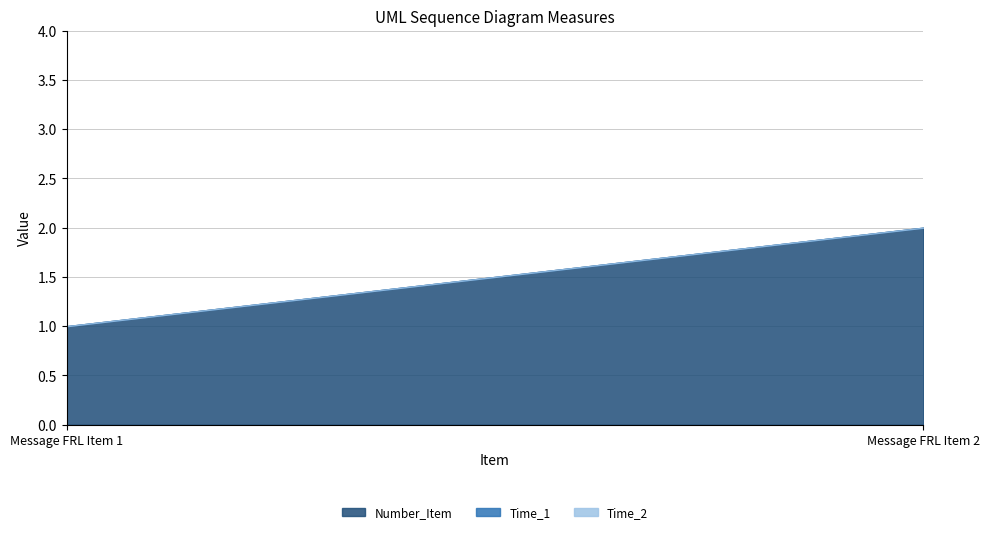

Does the chart have visible grid lines?

Yes